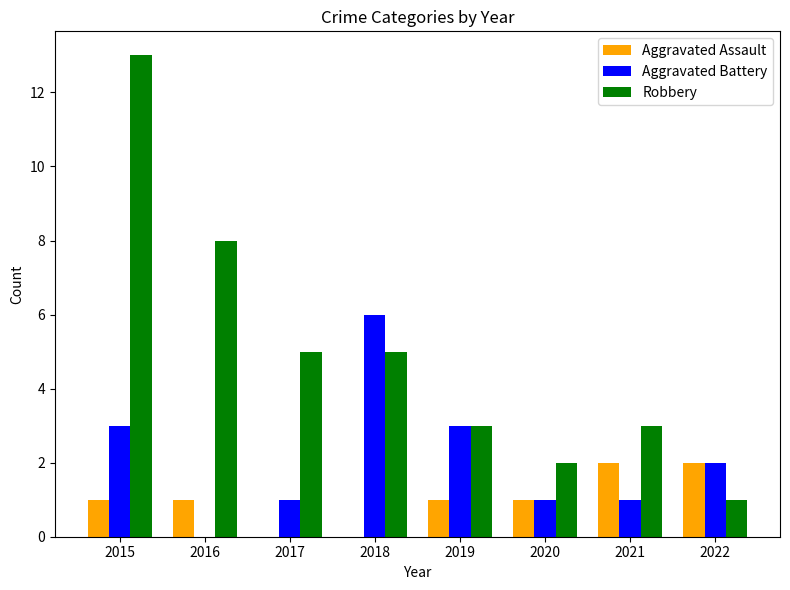

What is the highest value of the Robbery series?

13